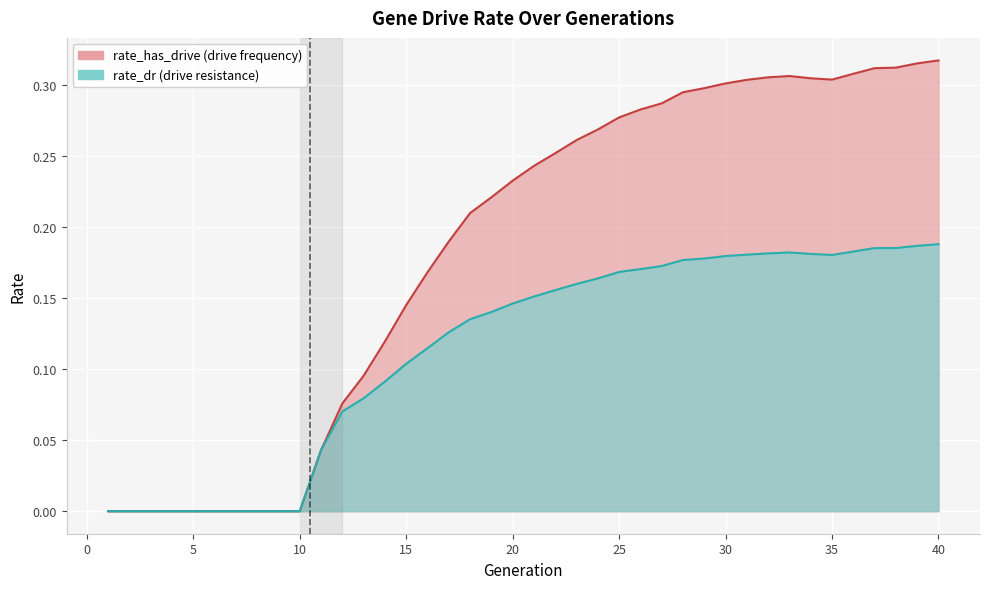

What is the average value of the rate_has_drive series?

0.2